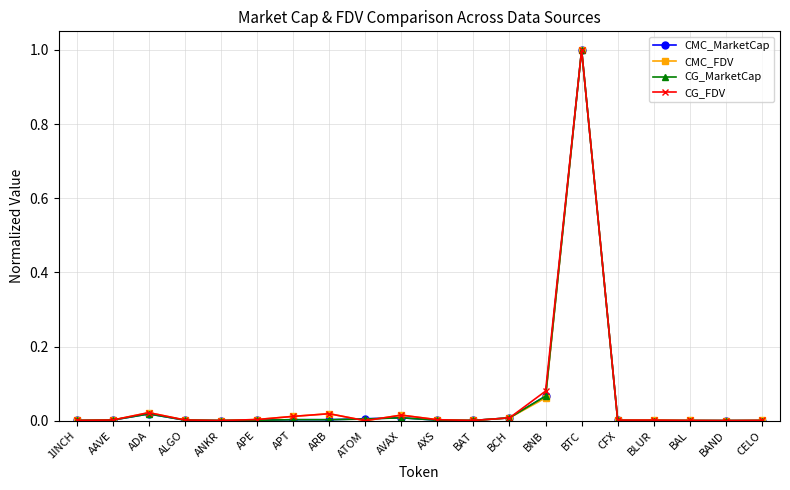

How many series are shown in this chart?

4